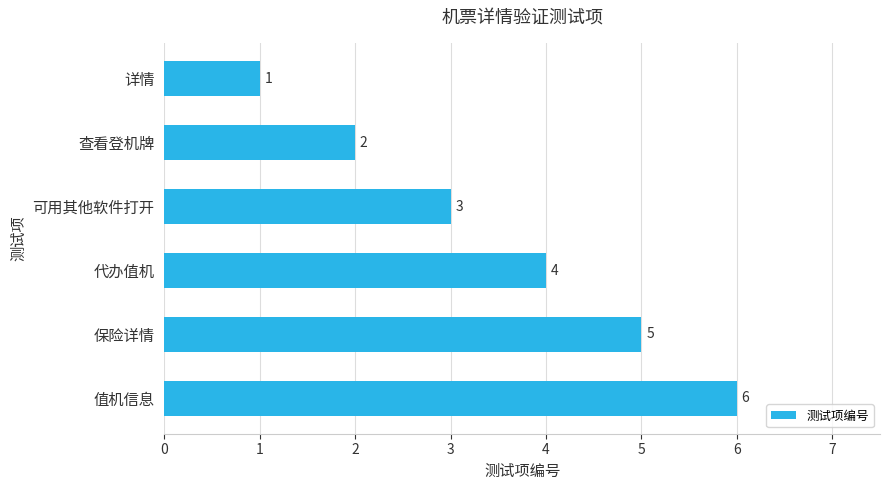

What is the difference between the values at 值机信息 and 详情?

5